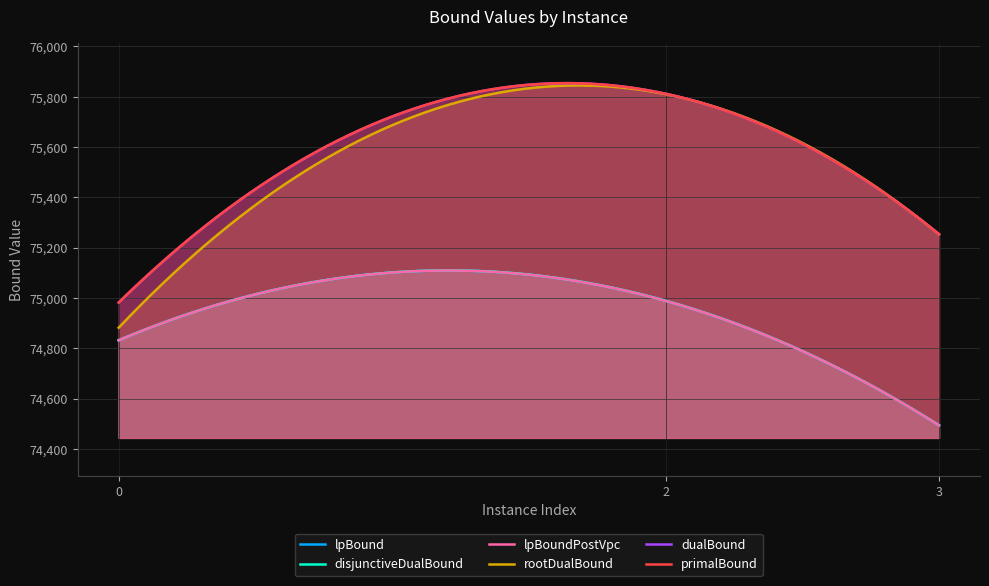

Reading left to right, list all the values displayed in this chart.

lpBound: 74832.0	74988.8	74494.1
disjunctiveDualBound: 74832.0	74989.3	74494.4
lpBoundPostVpc: 74832.0	74988.8	74494.1
rootDualBound: 74882.0	75810.4	75253.0
dualBound: 74982.0	75812.0	75254.0
primalBound: 74982.0	75812.0	75254.0